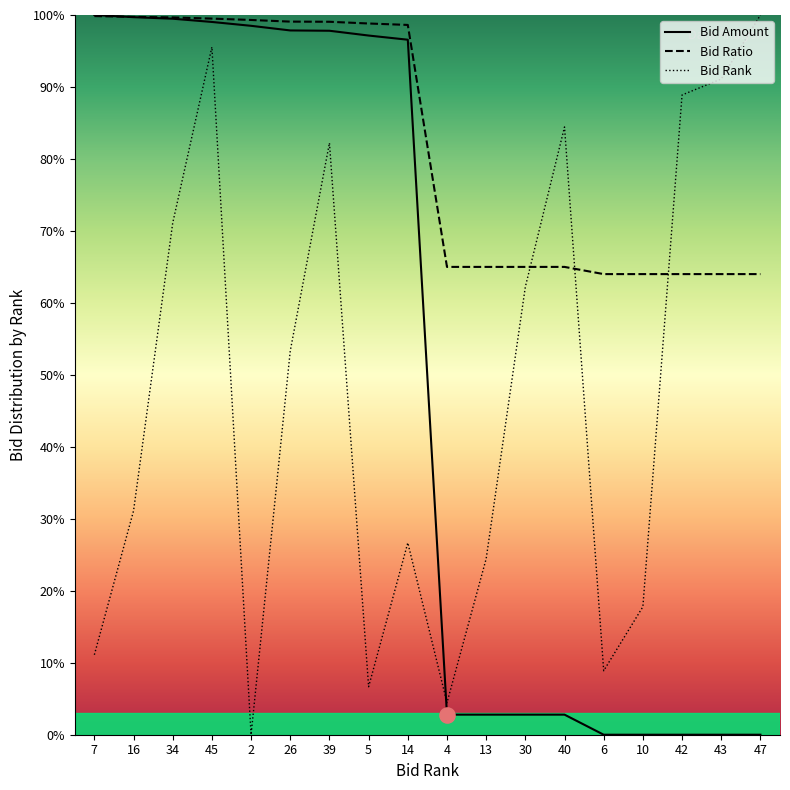

What are all the series names shown in the legend?

Bid Amount, Bid Ratio, Bid Rank